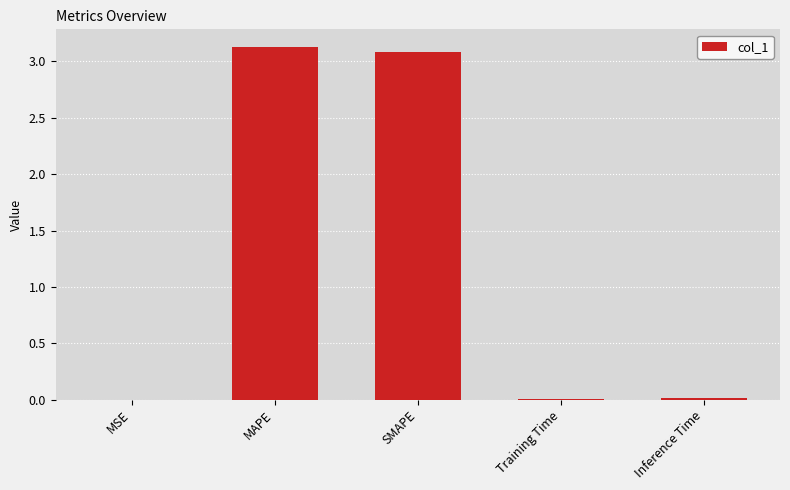

How many distinct data groups are displayed?

1